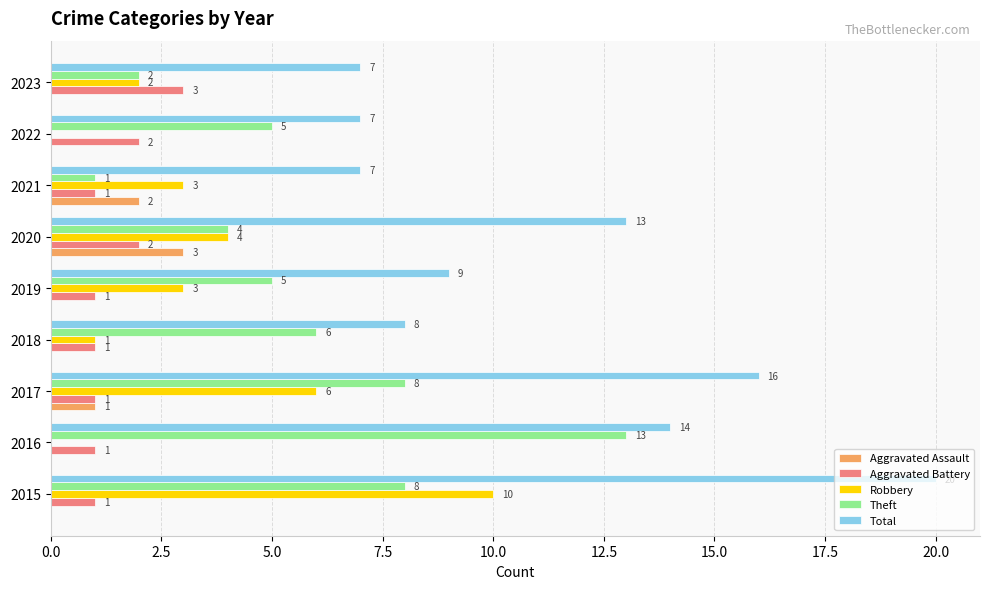

Which series changed the most between 2015 and 2023?

Total